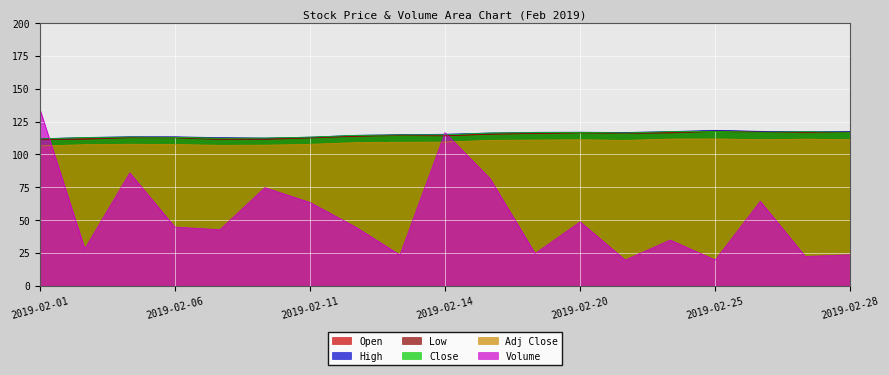

Rank the series at 2019-02-01 from highest to lowest value.

Volume, High, Close, Open, Low, Adj Close